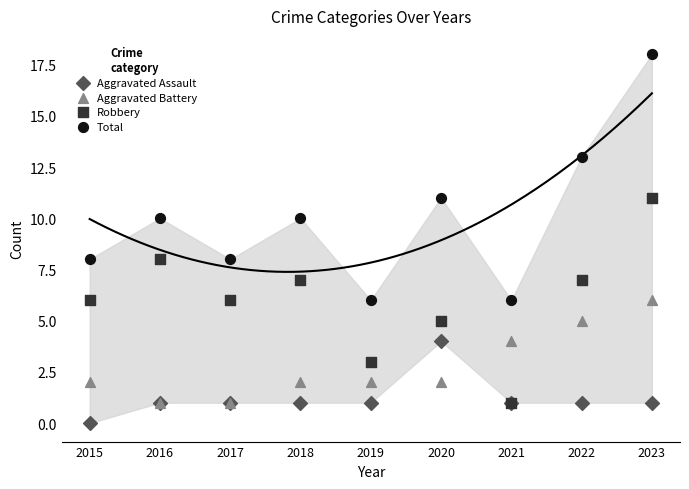

What are all the series names shown in the legend?

Aggravated Assault, Aggravated Battery, Robbery, Total